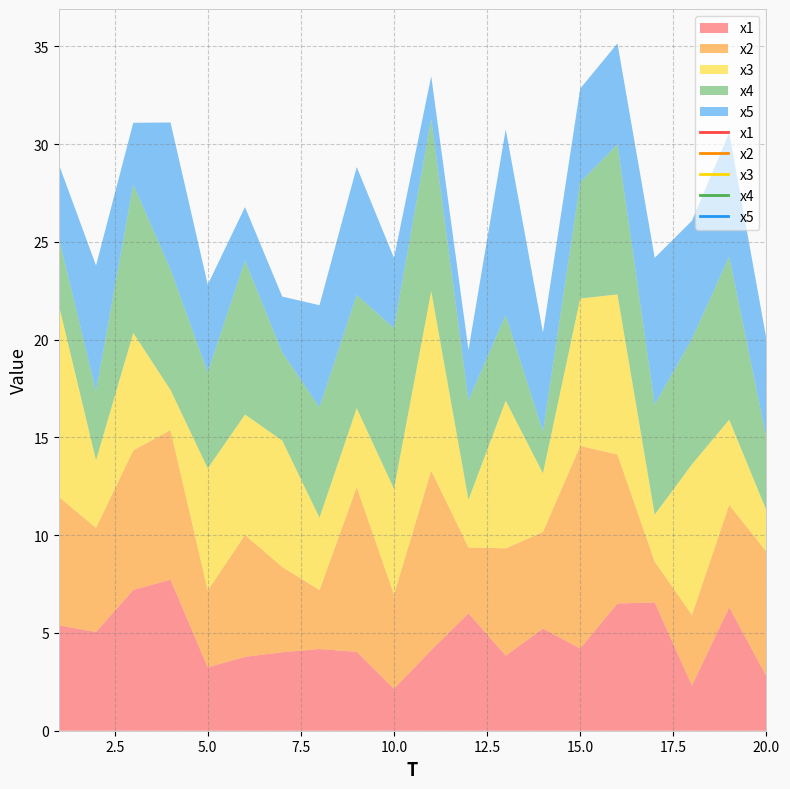

Is it true that x1 equals 4.1 at 11?

True